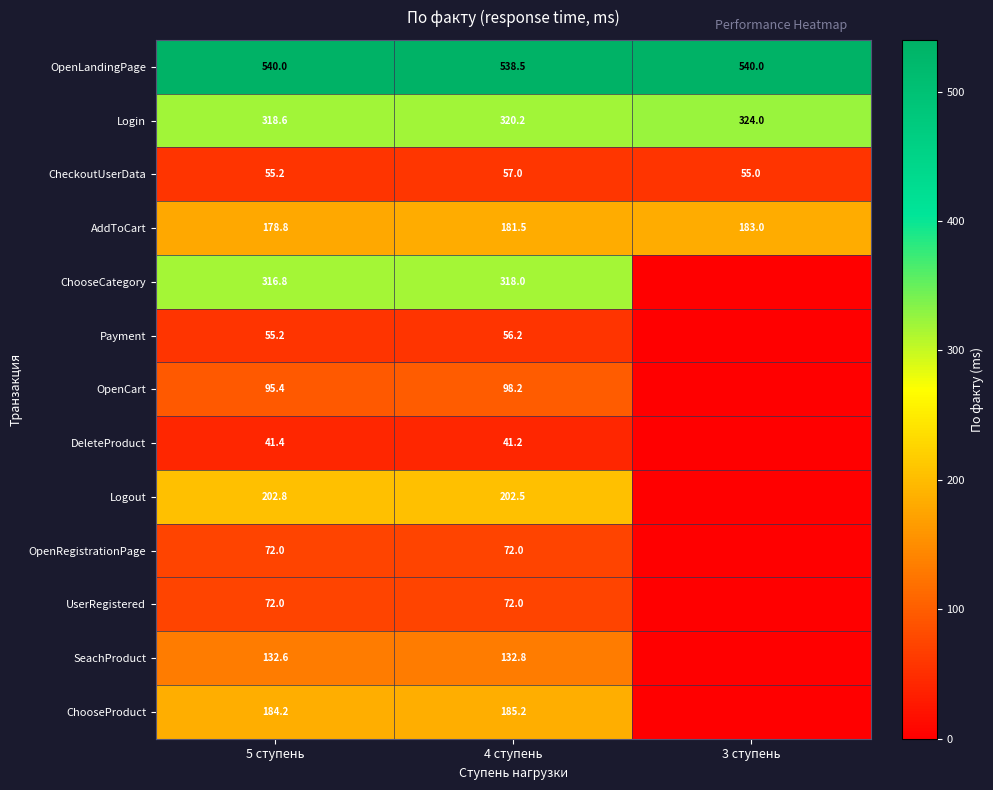

How many series are shown in this chart?

13